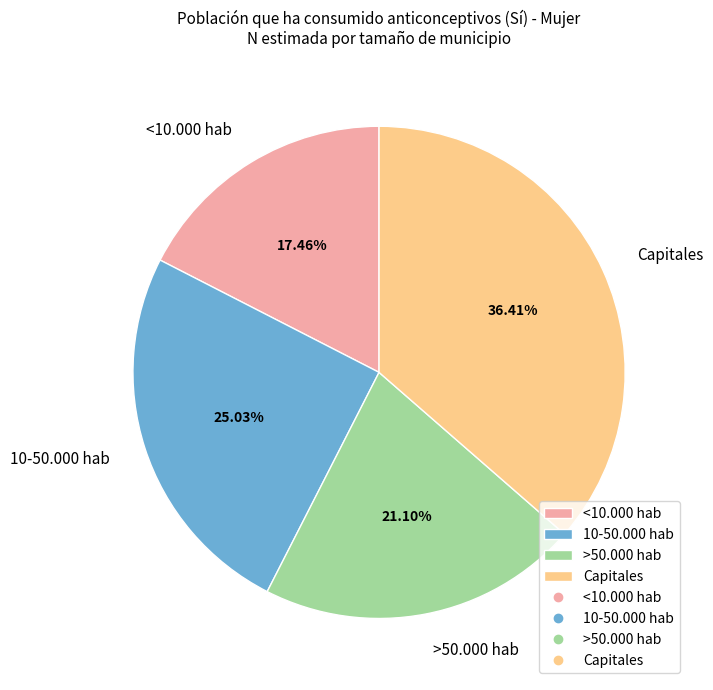

Count the number of slices in the pie.

4